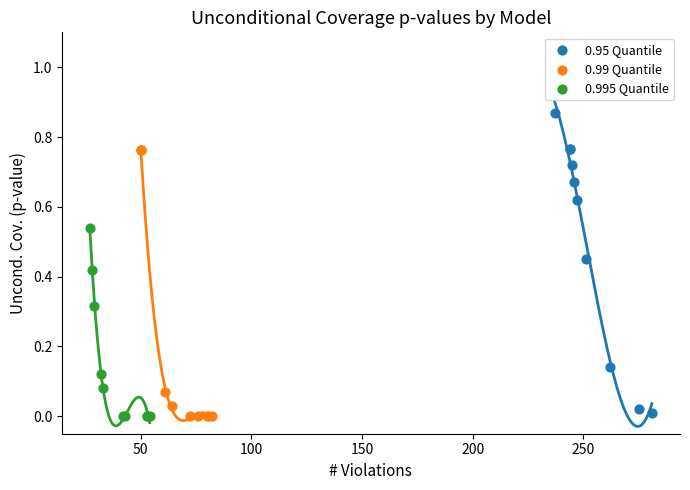

Which series has the largest Y range (max minus min)?

0.95 Quantile